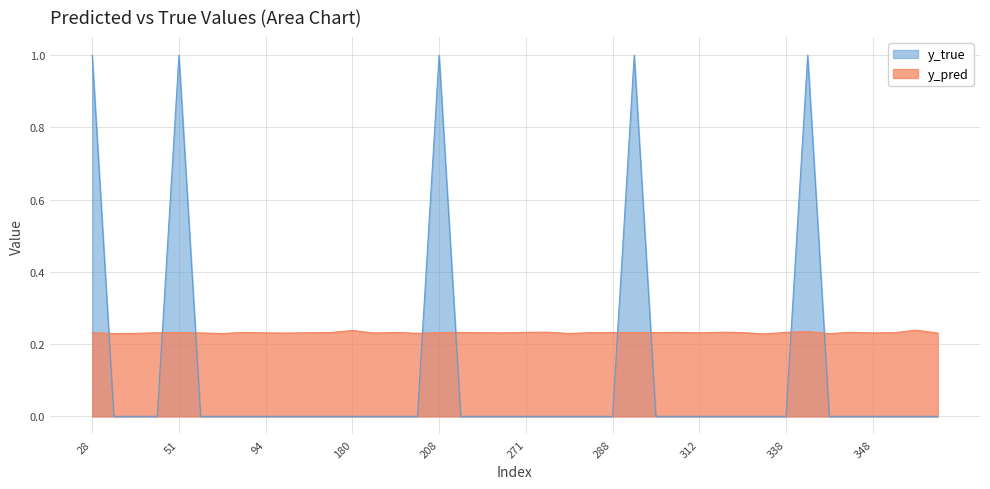

Is the value of y_pred at 337 greater than the value of y_true at 357?

Yes